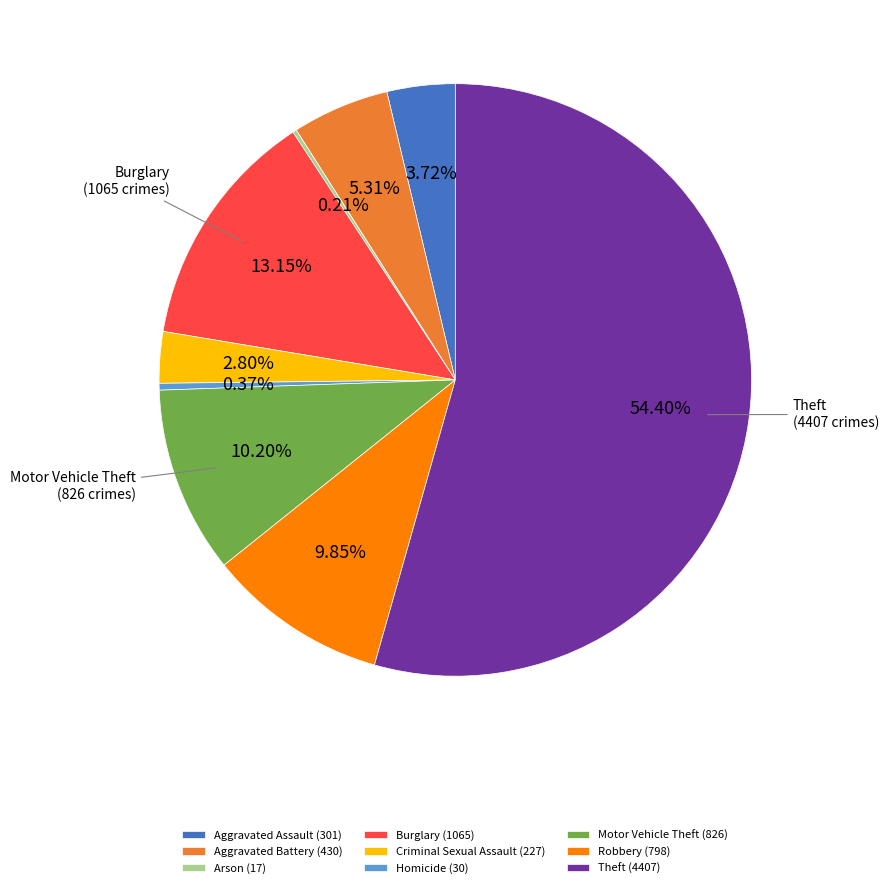

Between Criminal Sexual Assault (227) and Robbery (798), which is larger?

Robbery (798)